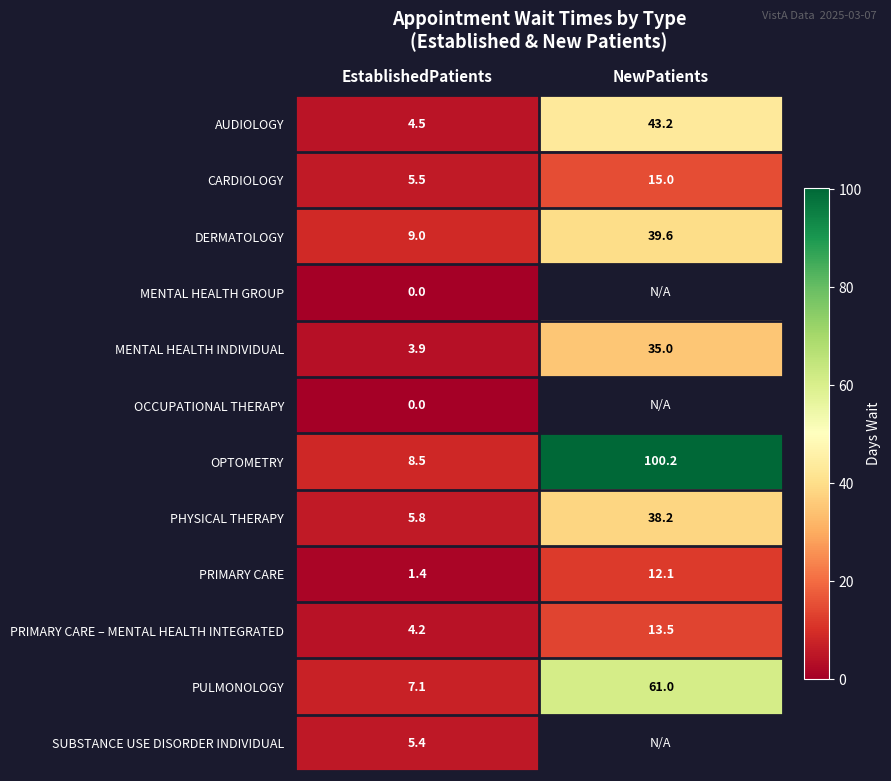

What is the total value across all series at EstablishedPatients?

55.3